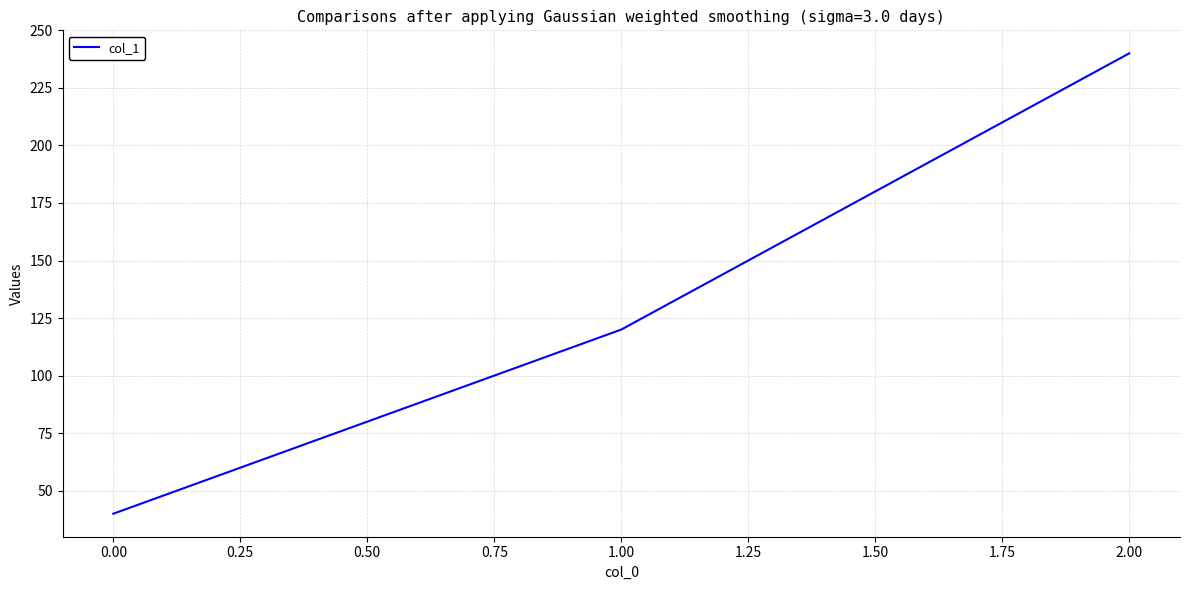

Which label corresponds to the largest value in the chart?

2.00